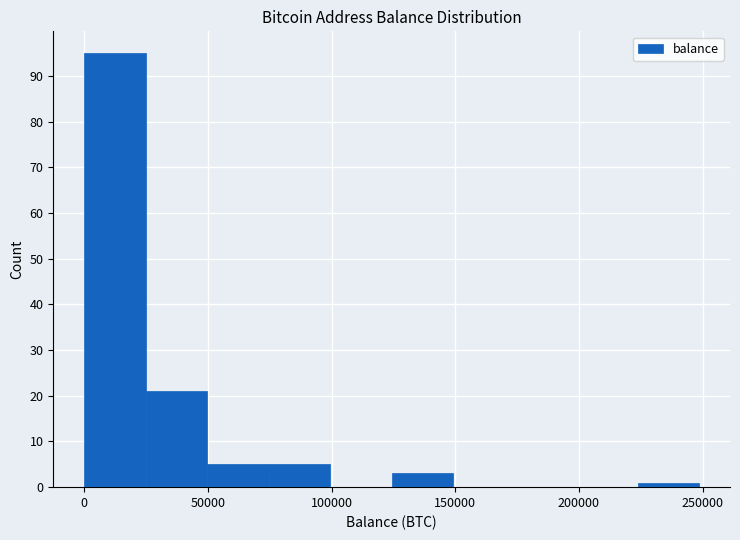

Reading left to right, list every bar in this chart as the range it spans on the x-axis followed by its height. Neither the bar edges nor the heights are printed on the chart, so give them approximately, as read against the axes.

0 to 25000: 95
25000 to 50000: 21
50000 to 75000: 5
75000 to 100000: 5
100000 to 125000: 0
125000 to 150000: 3
150000 to 175000: 0
175000 to 200000: 0
200000 to 225000: 0
225000 to 250000: 1